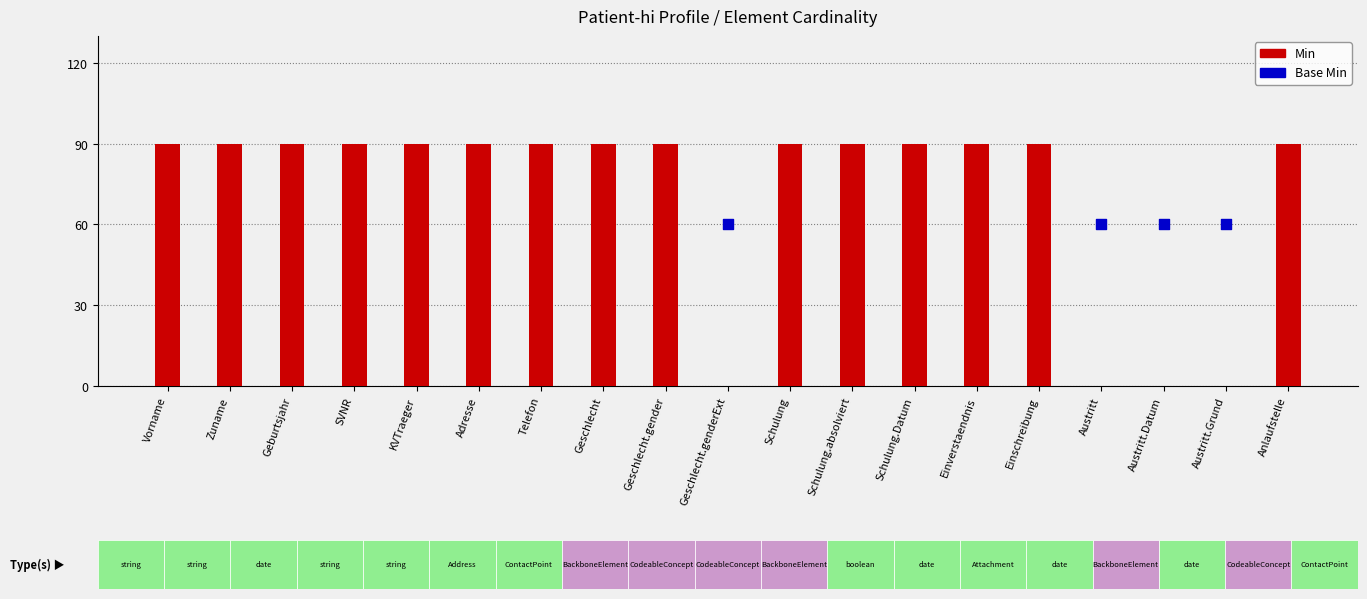

Which series has the largest Y range (max minus min)?

Min